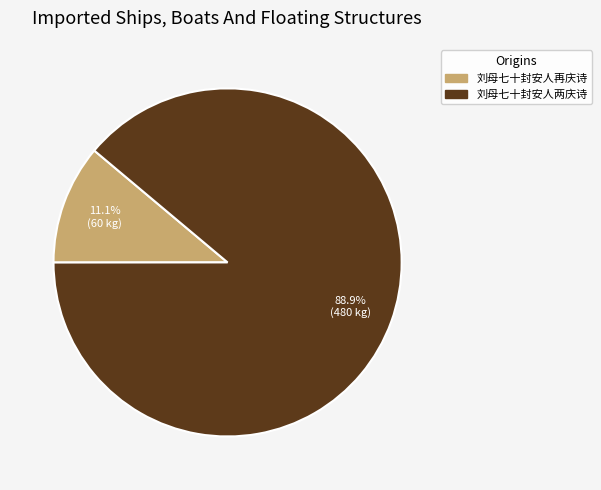

Which slice is the smallest?

刘母七十封安人再庆诗